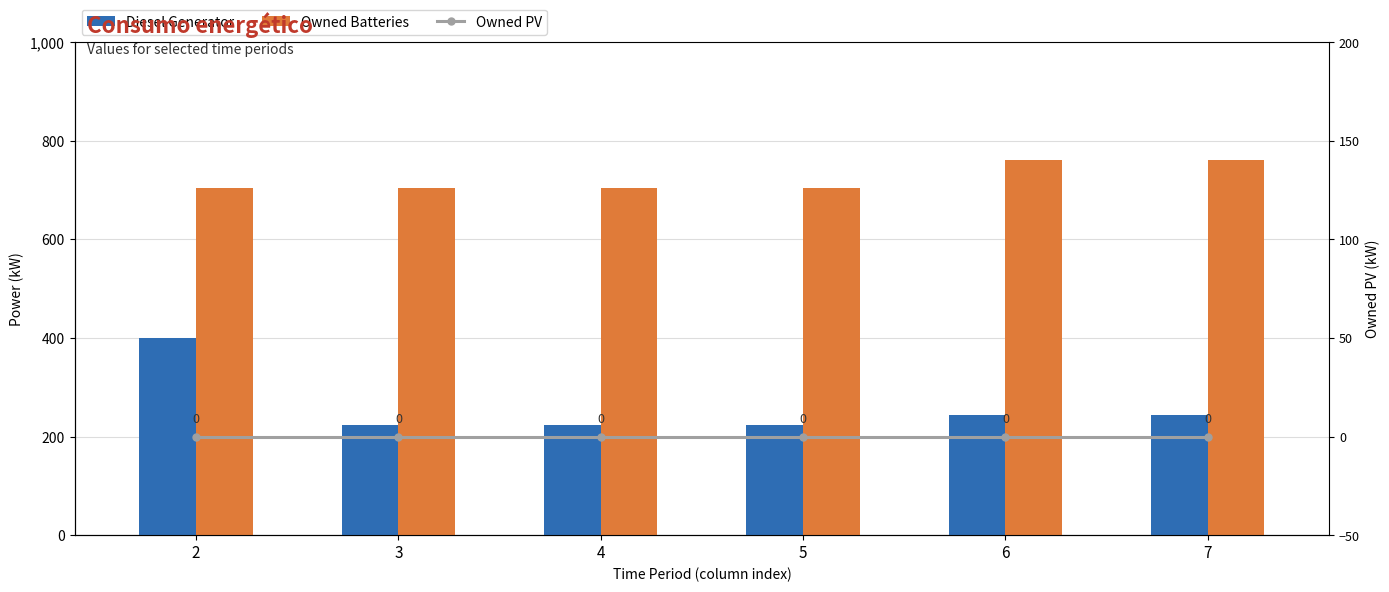

What is the value of the Owned Batteries bar at the 1st from the left?

704